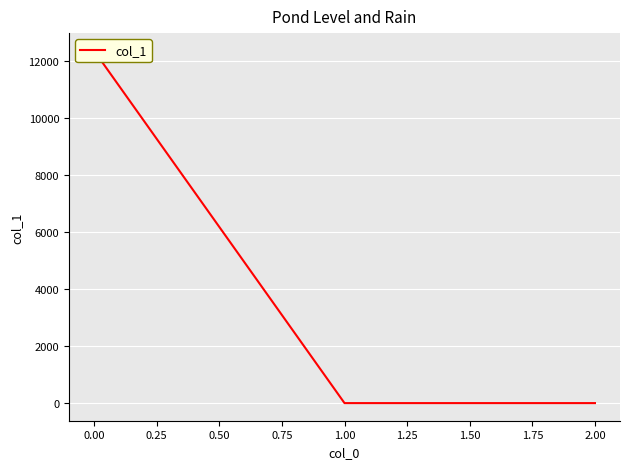

What position from the right is 1.00?

2